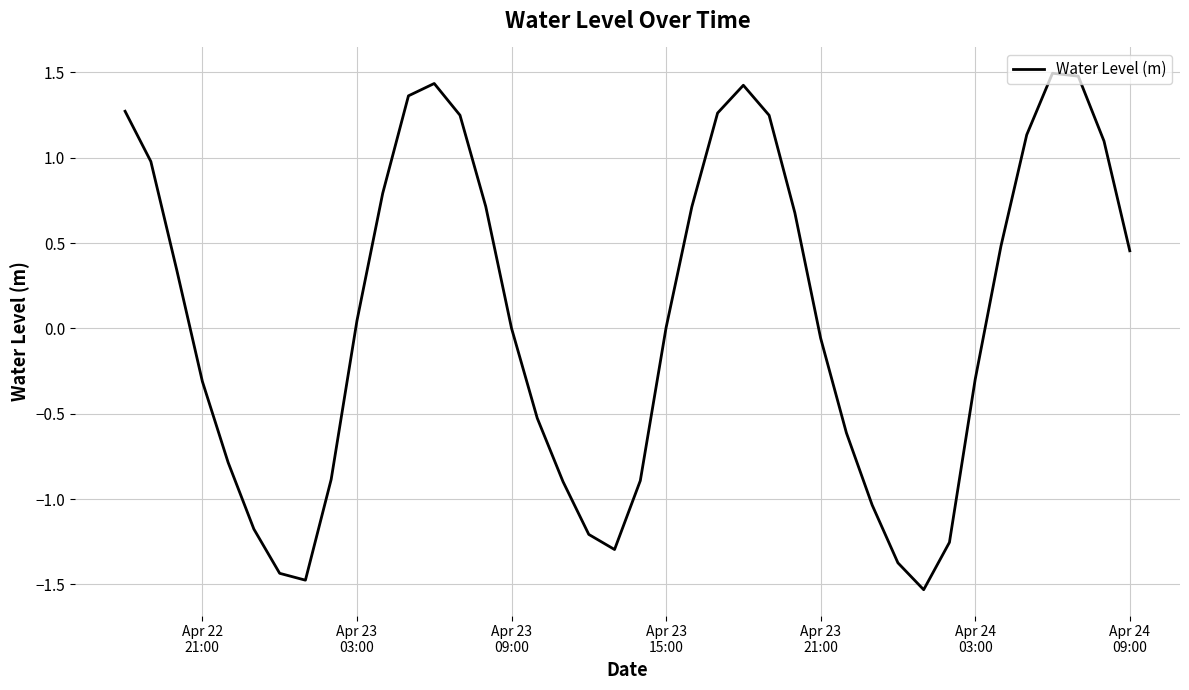

What is the difference between the maximum and minimum values?

3.0